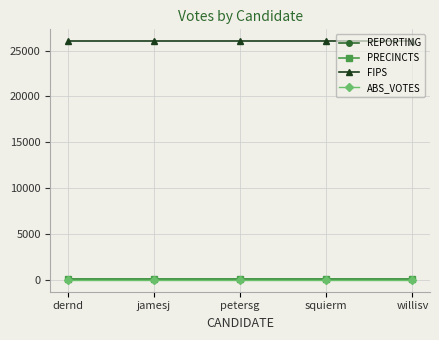

What is the approximate value of FIPS at dernd?

26025